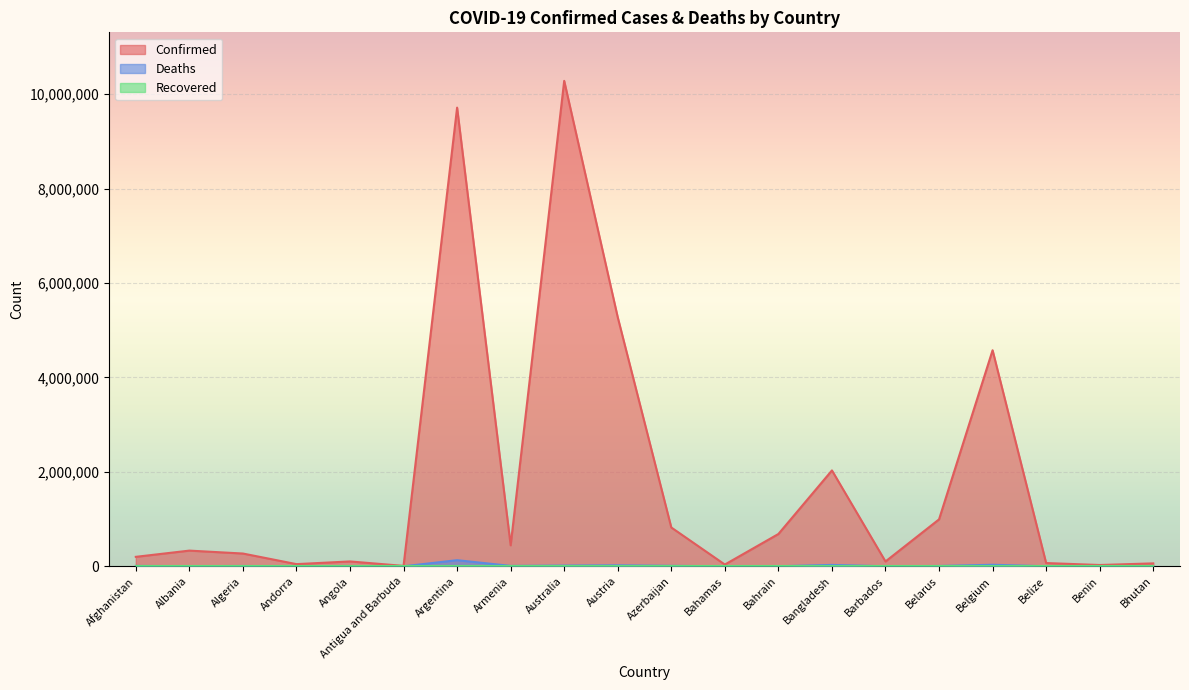

How many lines are shown in the chart?

3